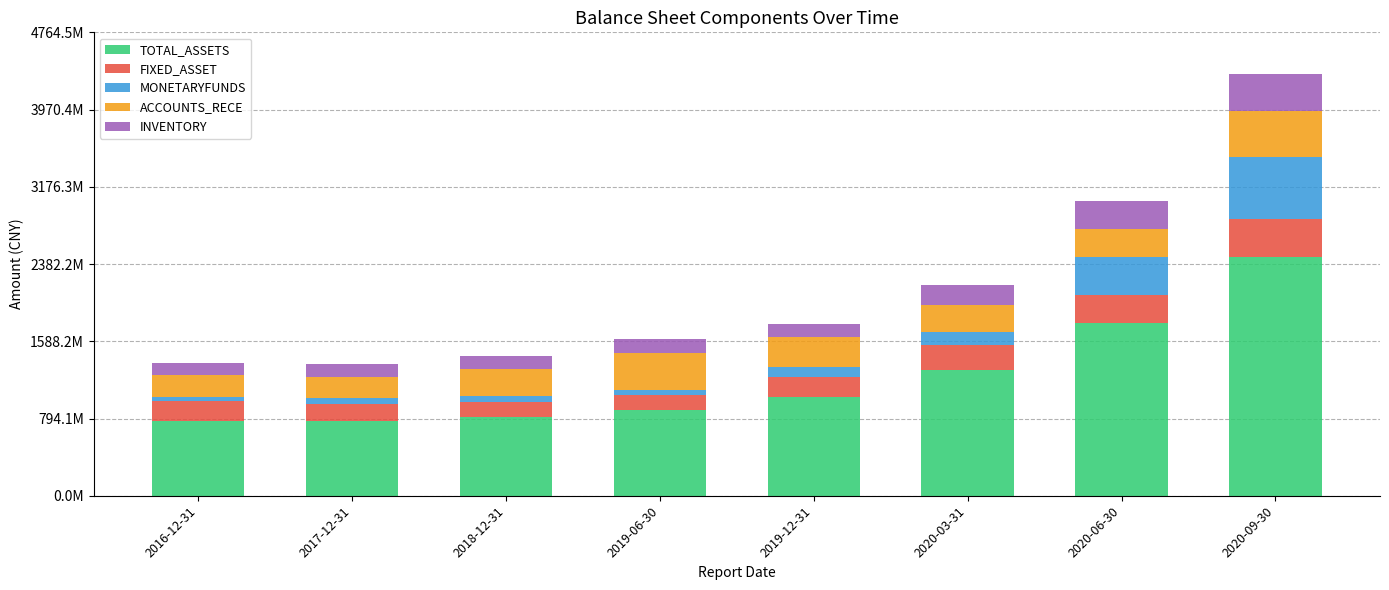

List the labels in order of FIXED_ASSET value, largest first.

2020-09-30, 2020-06-30, 2020-03-31, 2019-12-31, 2016-12-31, 2017-12-31, 2018-12-31, 2019-06-30